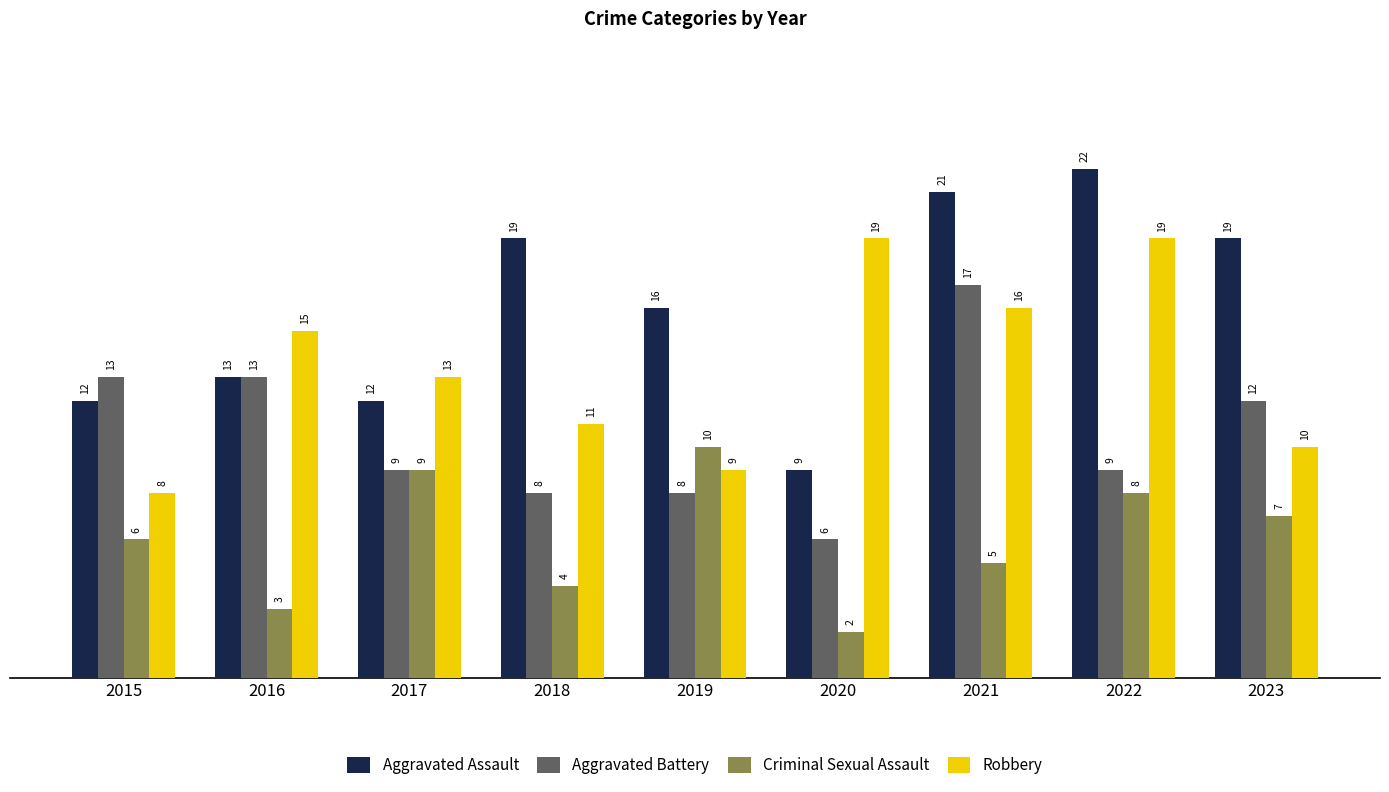

What are all the series names shown in the legend?

Aggravated Assault, Aggravated Battery, Criminal Sexual Assault, Robbery